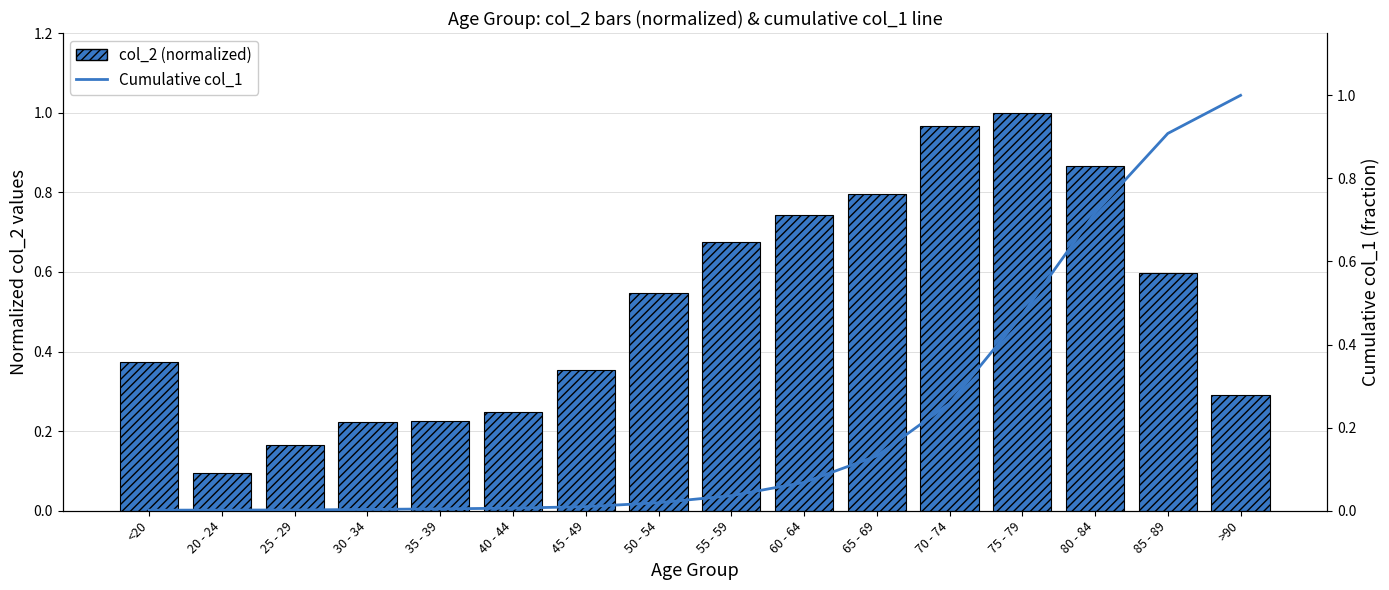

At how many categories does at least one series exceed 0?

16